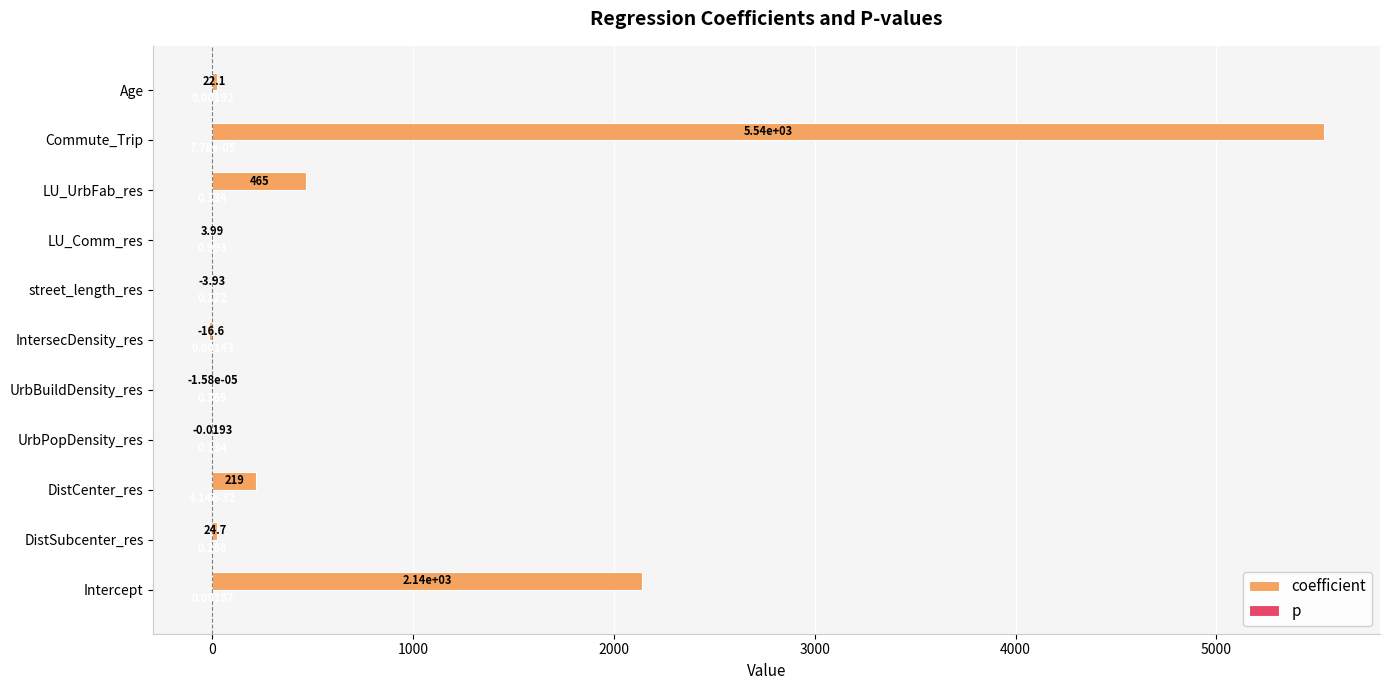

How many series are shown in this chart?

2